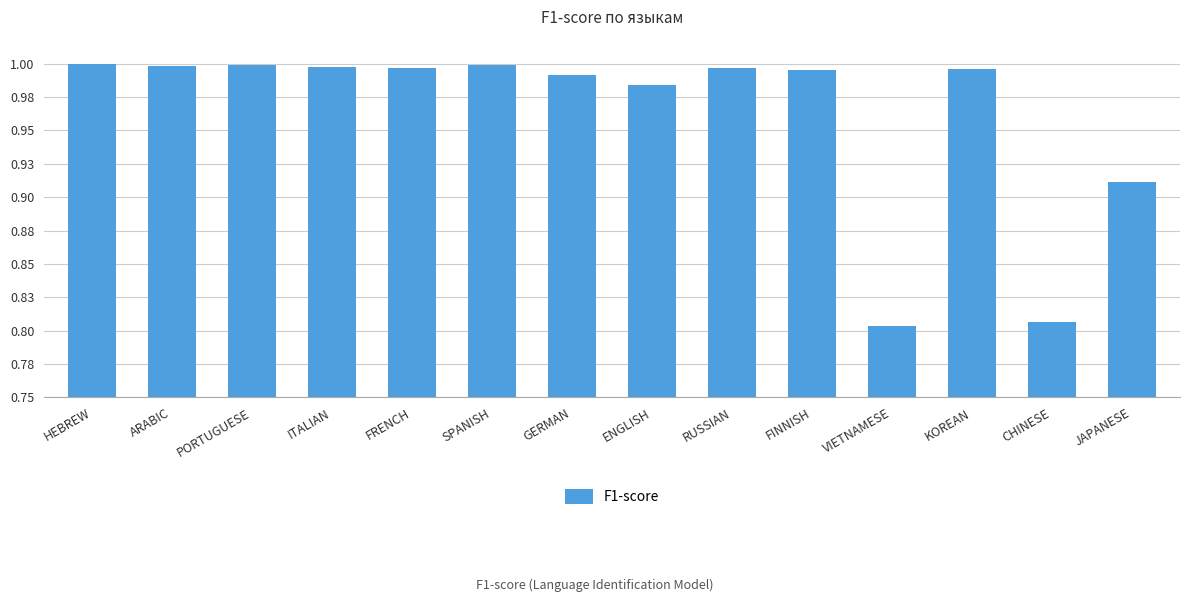

The chart shows a value of 1.4 at VIETNAMESE. True or false?

False